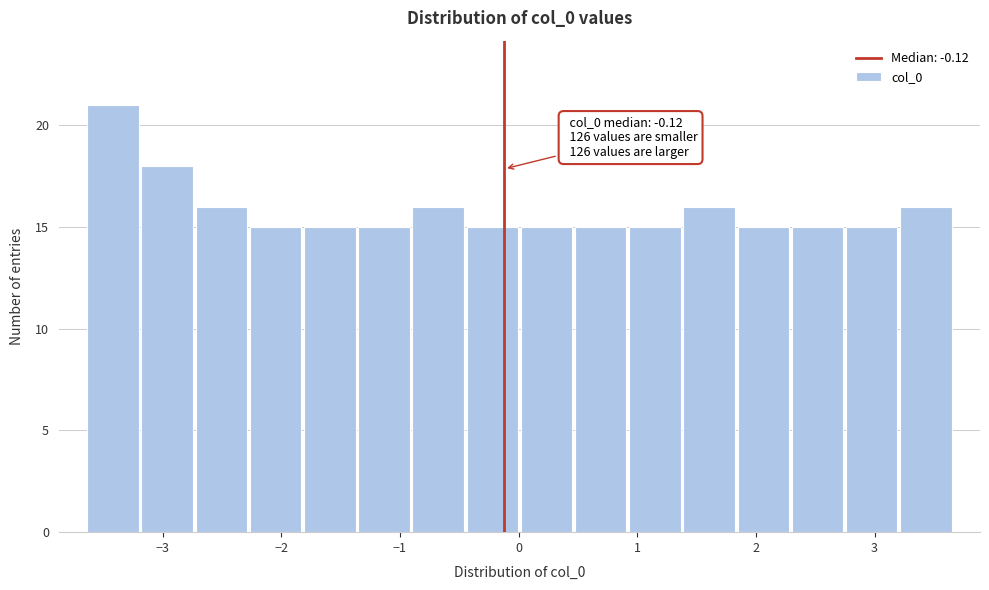

Over which range of the x-axis is the bar tallest?

-3.6 to -3.2